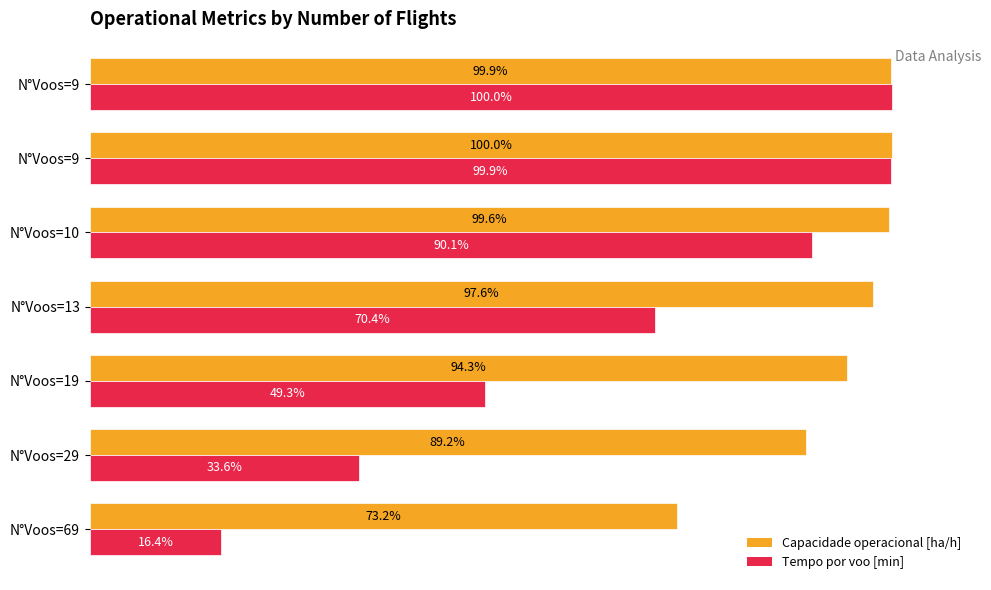

Reading left to right, extract all data points from this chart.

Capacidade operacional [ha/h]: 73.2	89.2	94.3	97.6	99.6	100.0	99.9
Tempo por voo [min]: 16.4	33.6	49.3	70.4	90.1	99.9	100.0